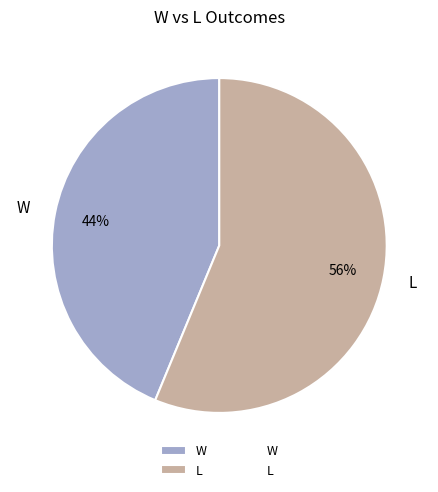

True or false: L accounts for 67% of the total.

False